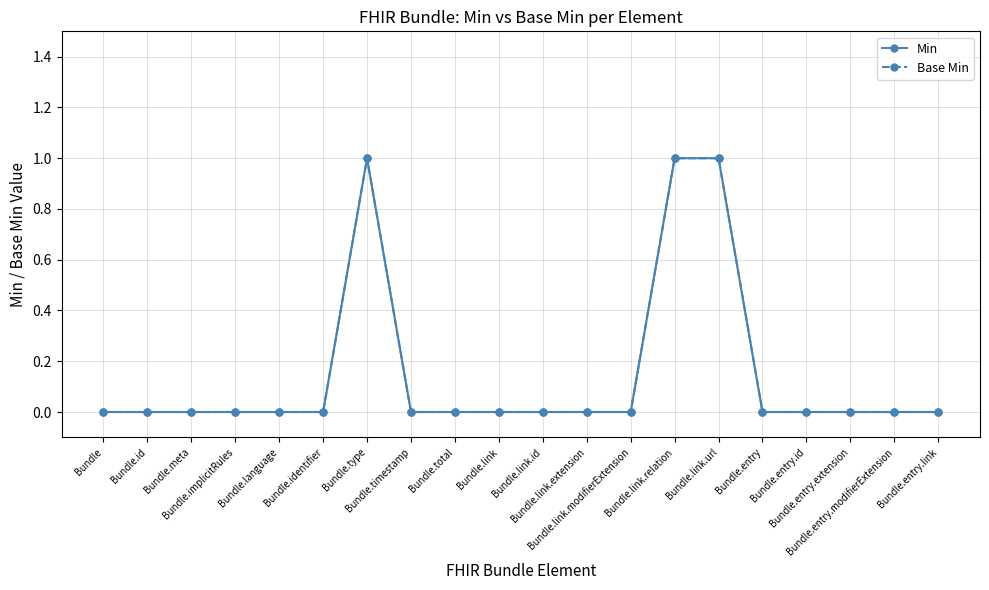

Count the Base Min values in the range 0 to 1.

20